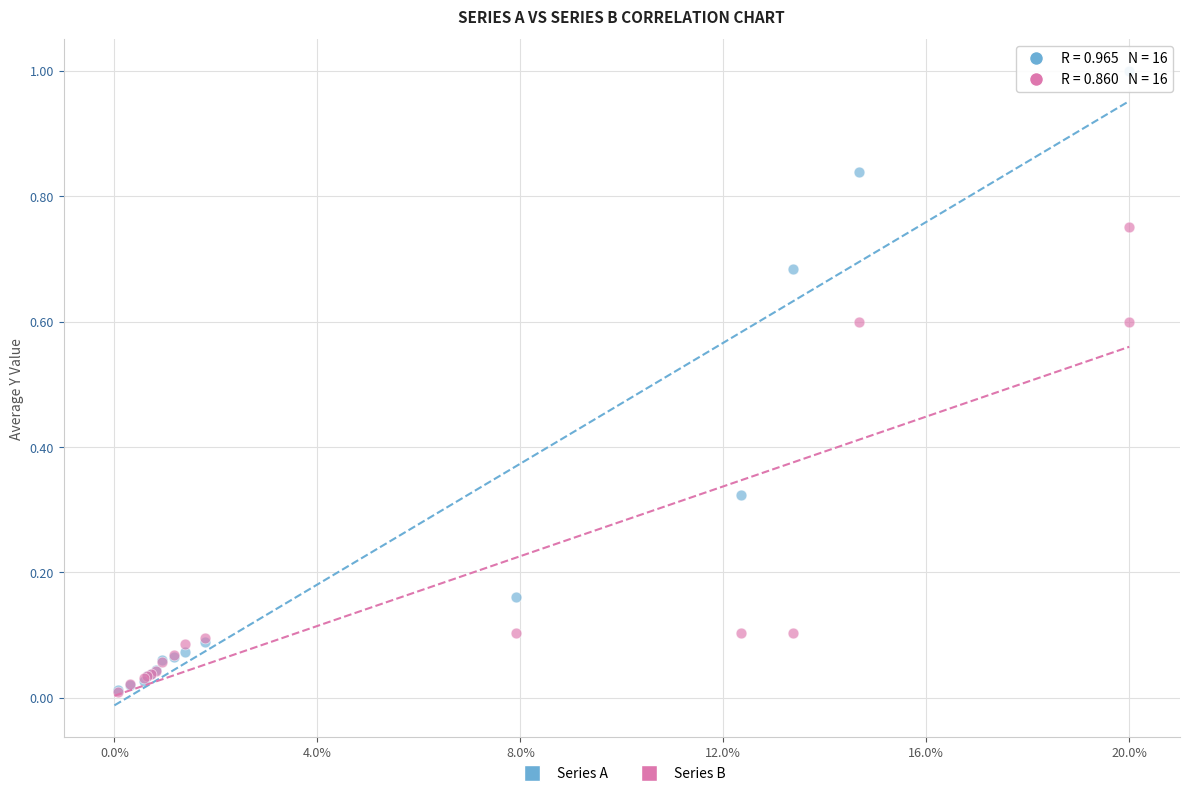

What are all the series names shown in the legend?

Series A, Series B